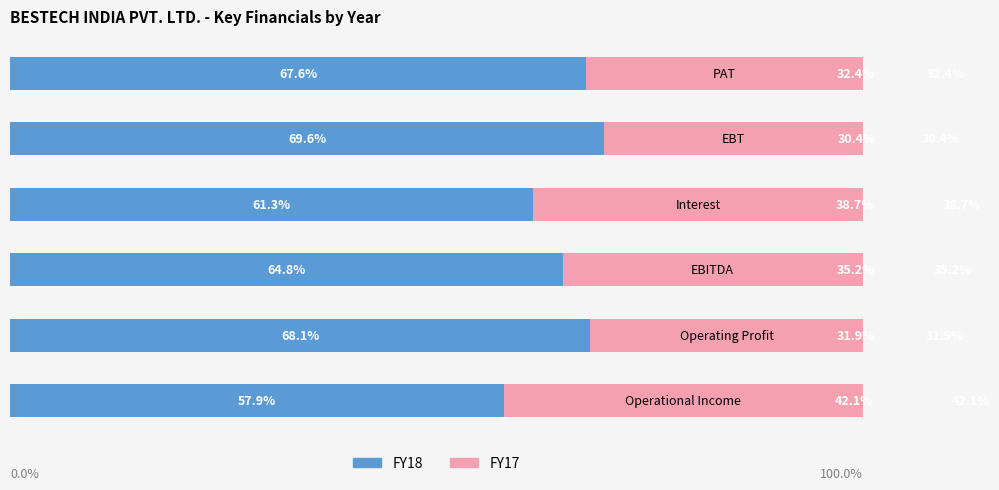

What are all the series names shown in the legend?

FY18, FY17